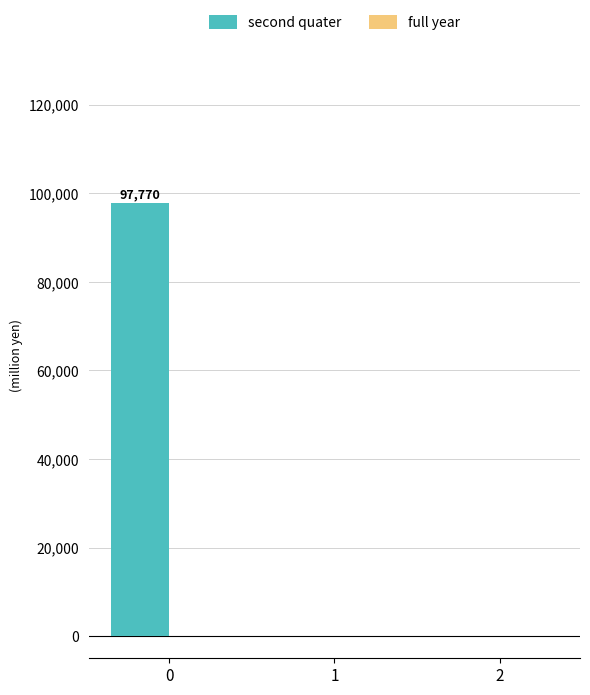

What is the sum of all values?

97770.3